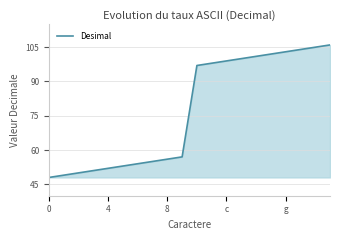

True or false: the data has more than 2 interior local peaks.

False